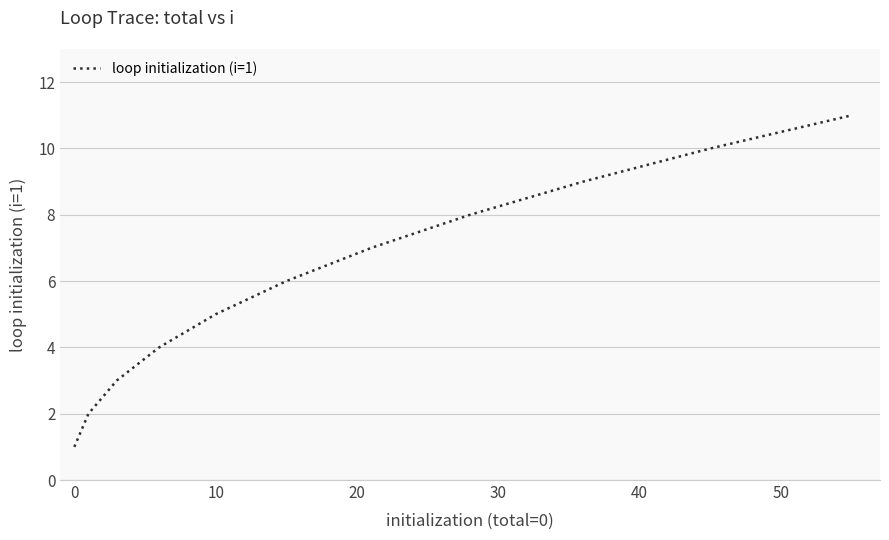

Reading left to right, what are all the values shown in this chart?

1	2	3	4	5	6	7	8	9	10	11